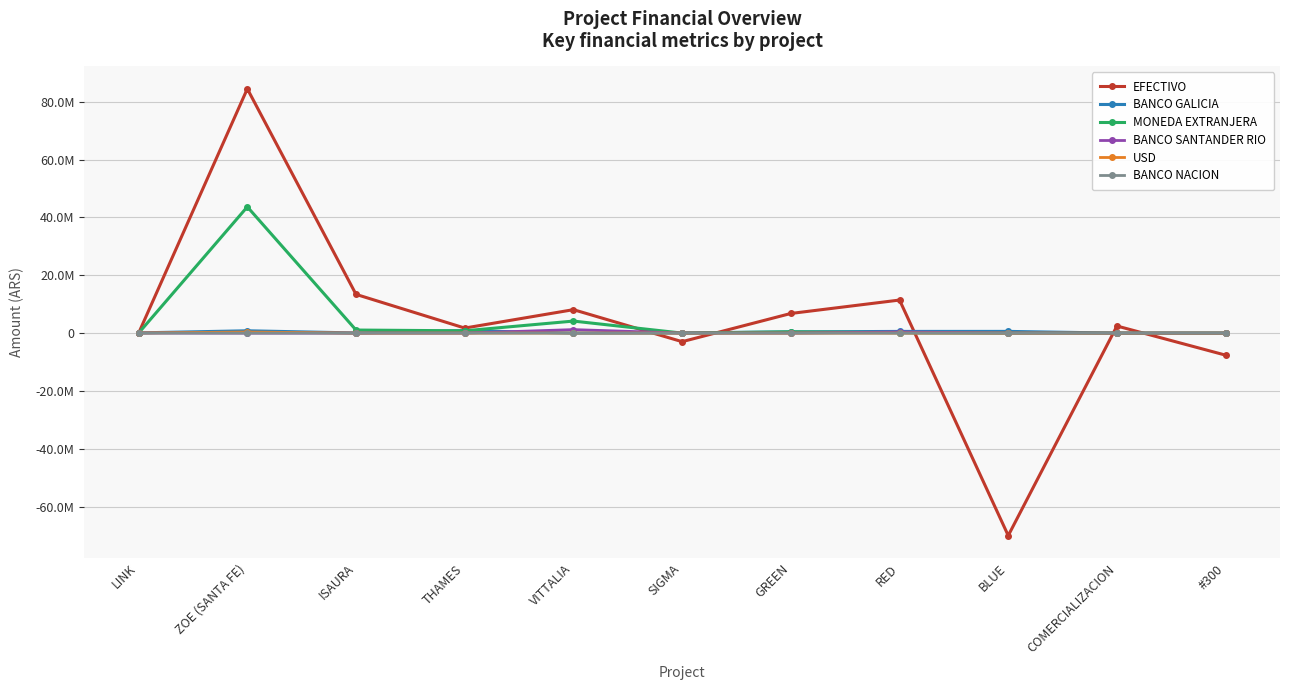

Between ZOE (SANTA FE) and BLUE, which series saw the biggest shift?

EFECTIVO